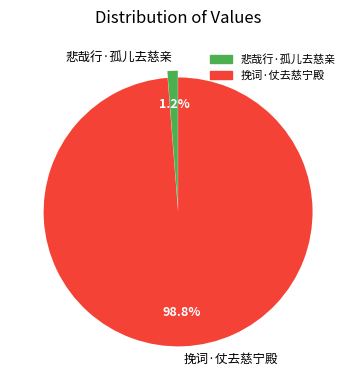

To the nearest percent, what is the difference between the 悲哉行·孤儿去慈亲 and 挽词·仗去慈宁殿 slice percentages?

98%